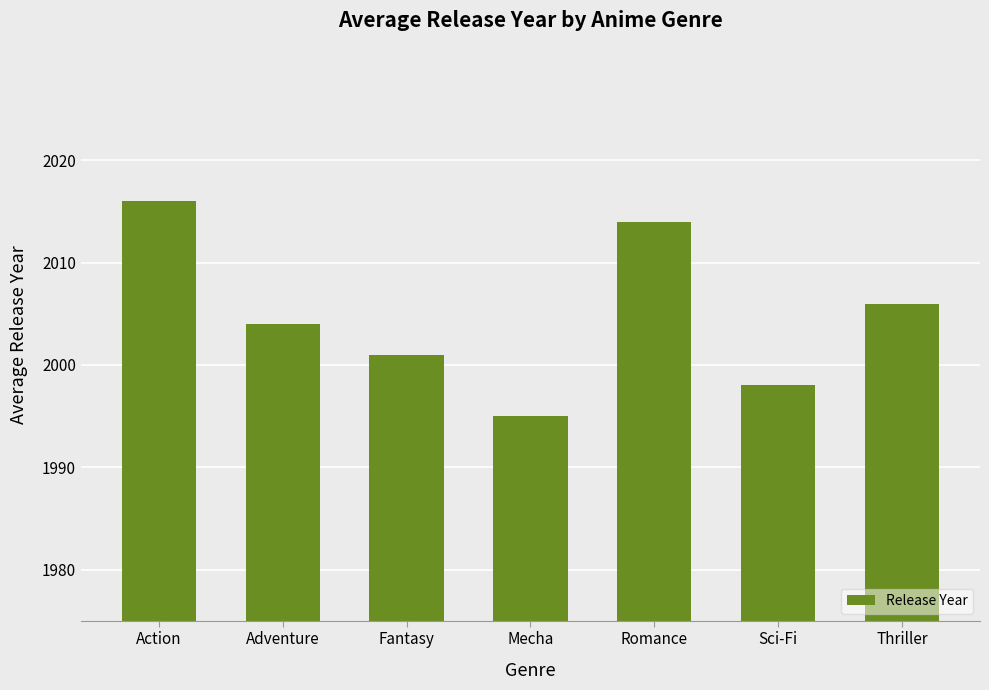

What is the change in value from Mecha to Sci-Fi?

+3